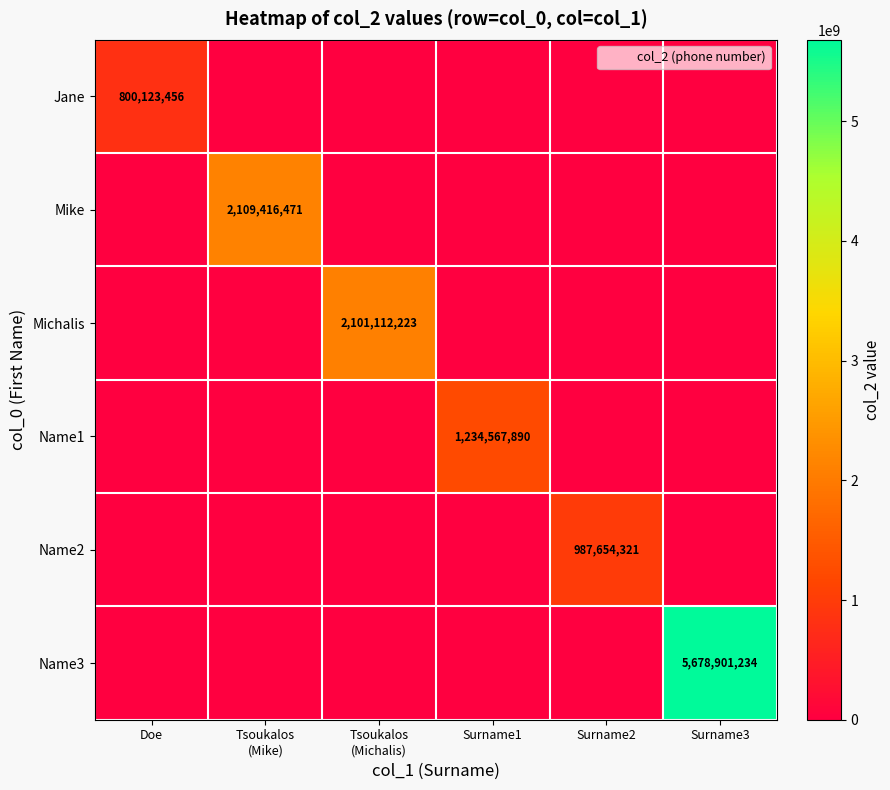

How many values in the Michalis series exceed 0?

1